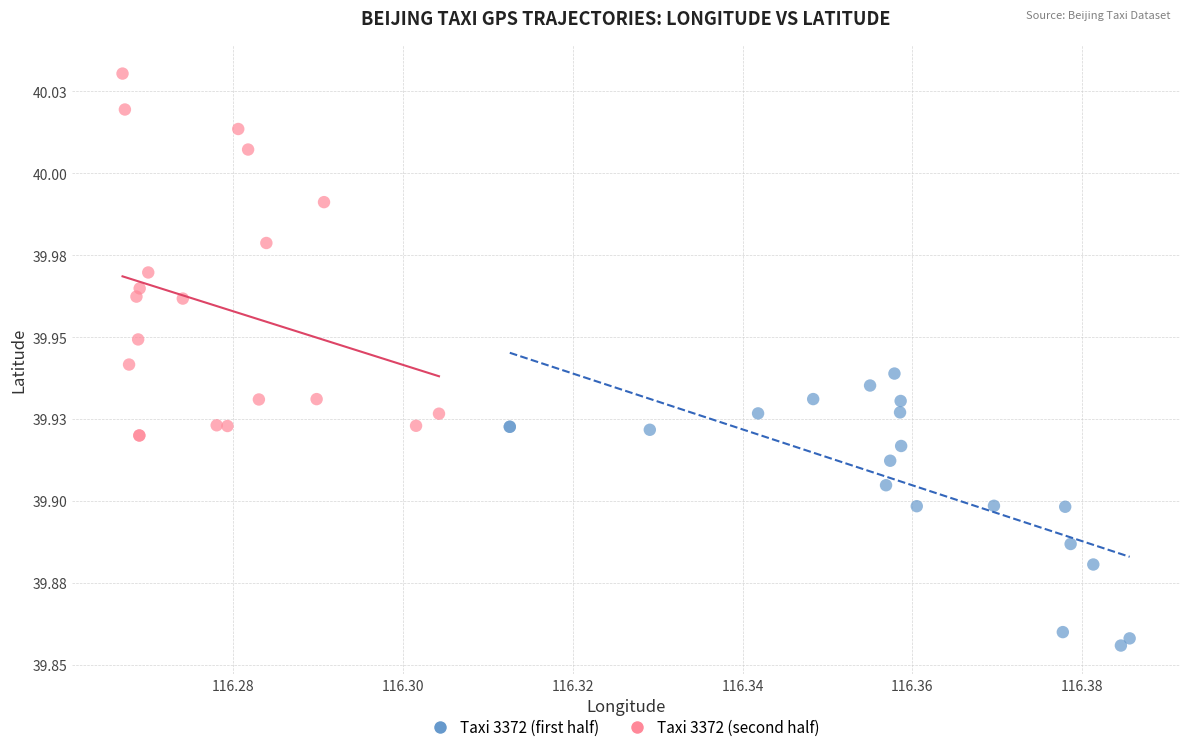

What are all the series names shown in the legend?

Taxi 3372 (first half), Taxi 3372 (second half)